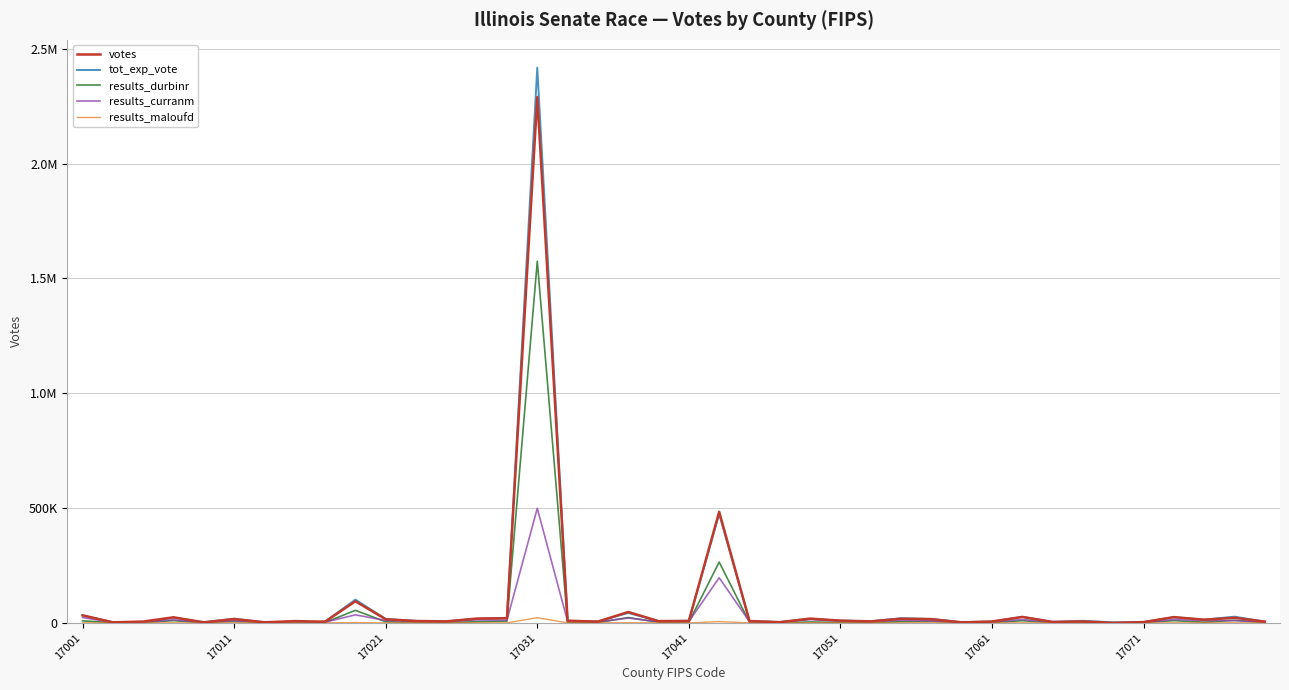

Is this an area chart (filled region under the line)?

No